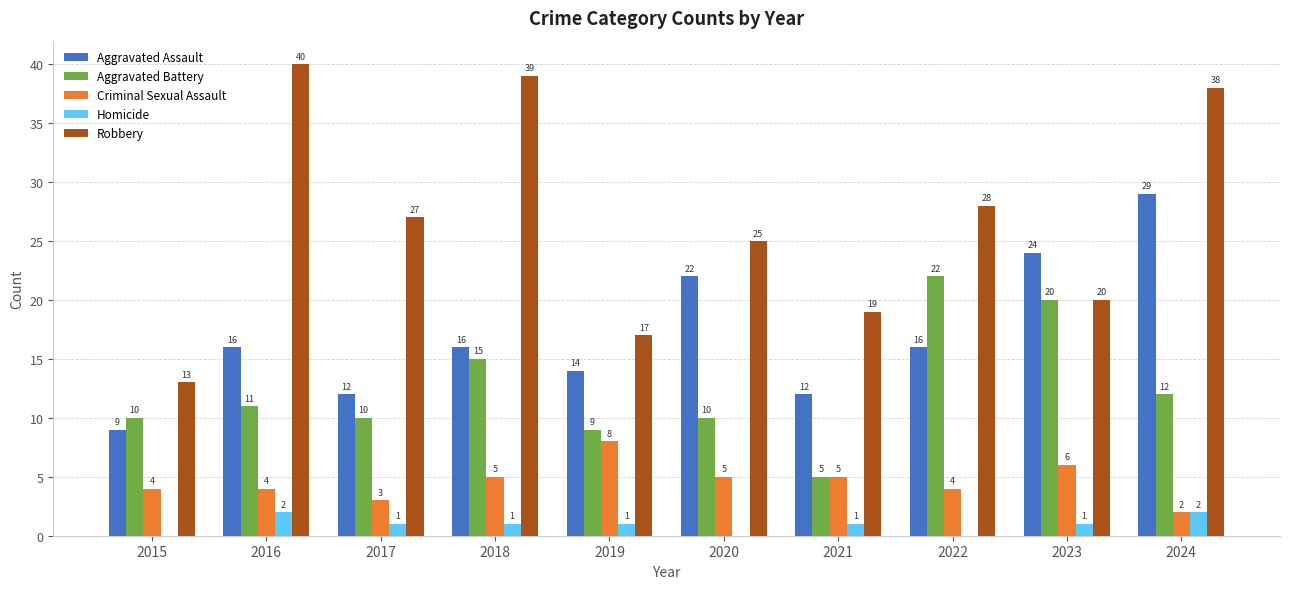

Does the chart contain stacked bars?

No